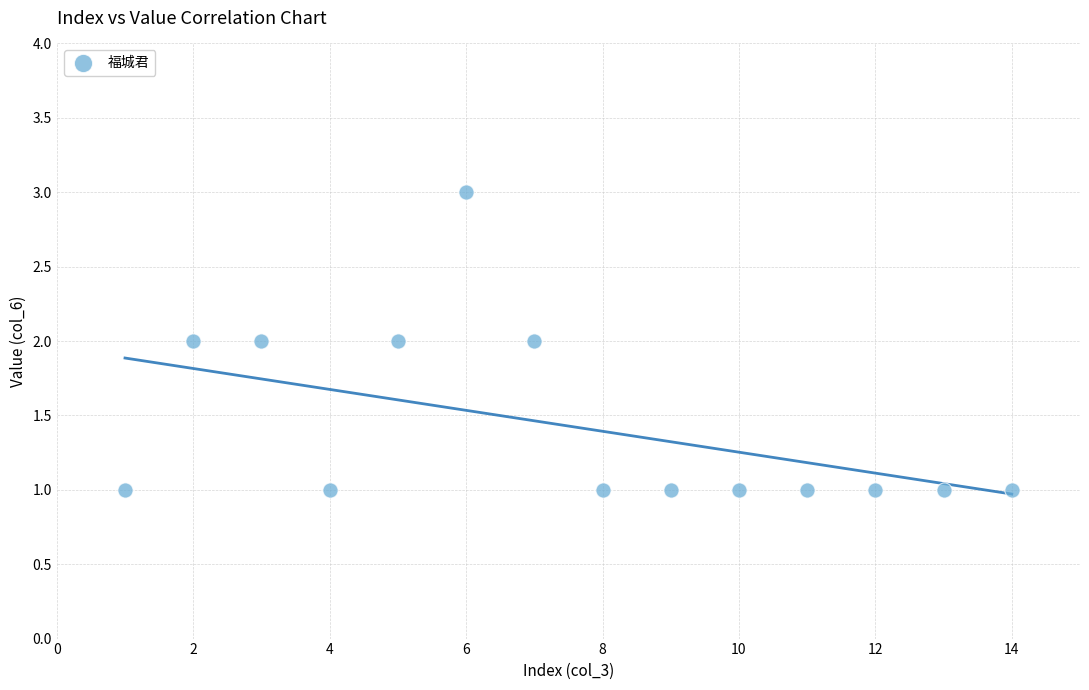

What is the range of X values (max minus min)?

13